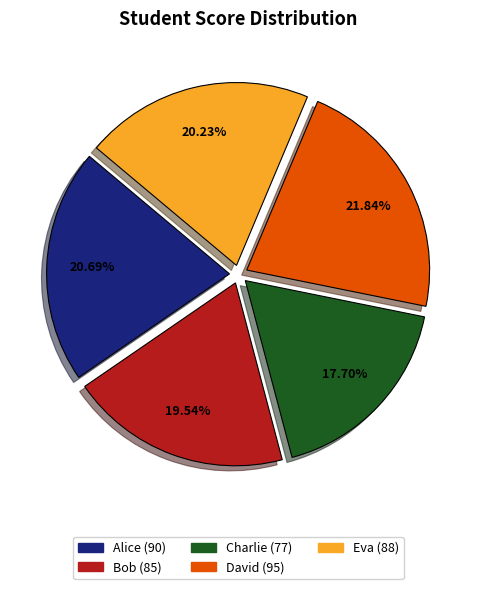

To the nearest percent, what is the average slice percentage?

20%